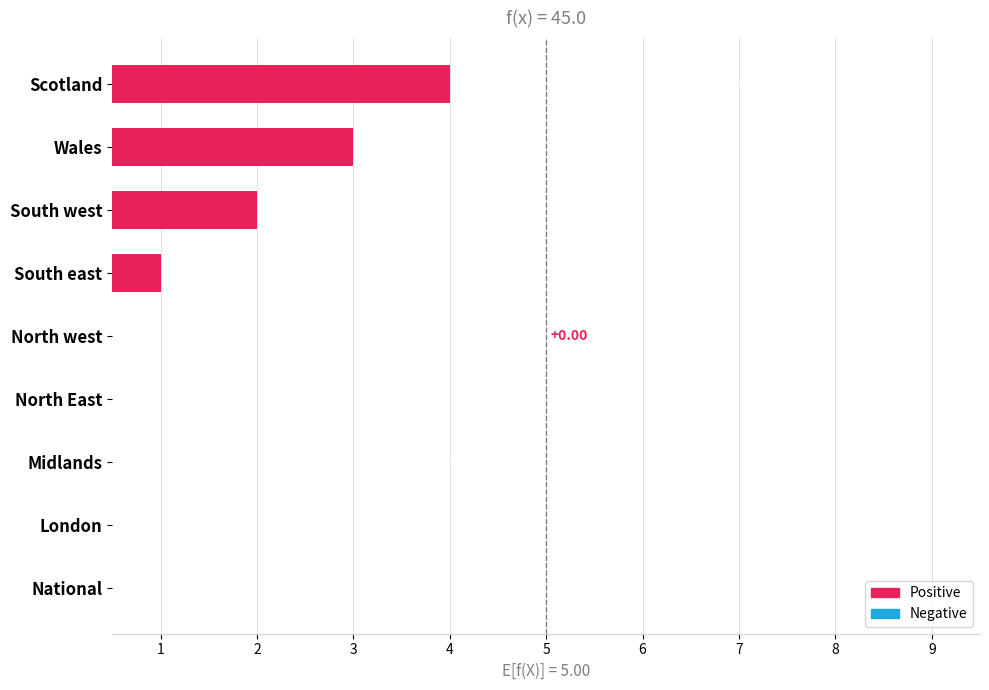

Is it true that the value at London is -1?

False